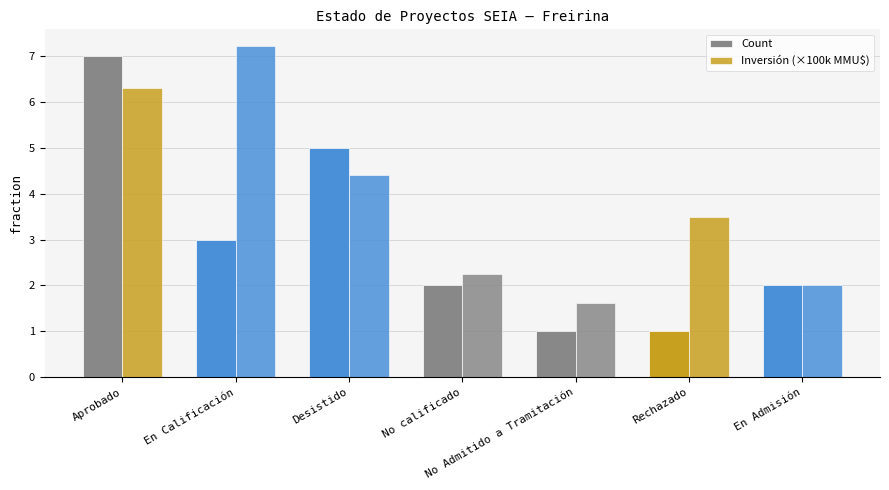

At which category is the sum across all series the highest?

Aprobado